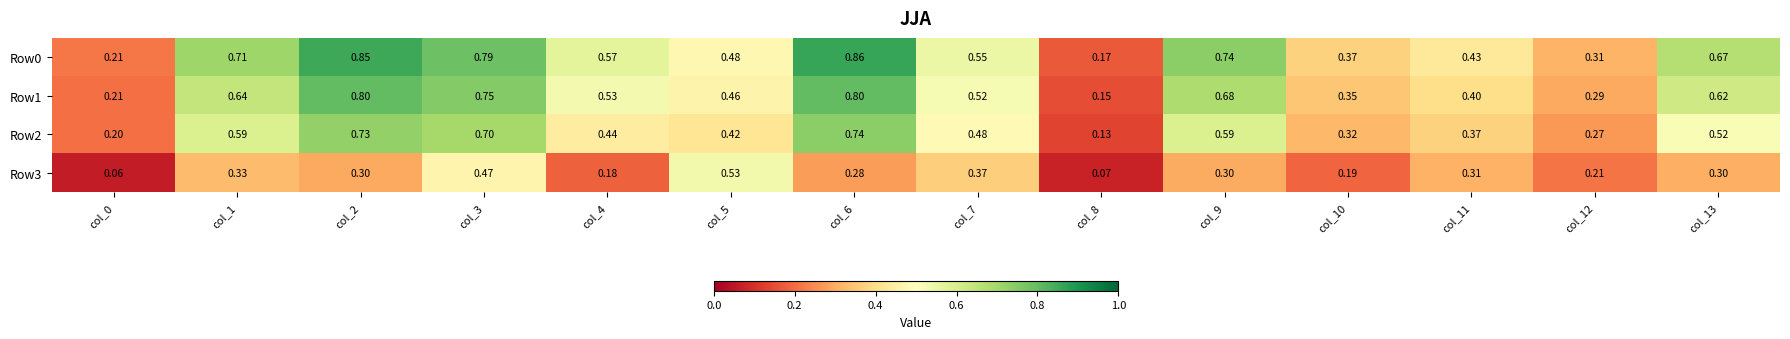

Is the value of Row1 at col_8 greater than the value of Row3 at col_7?

No